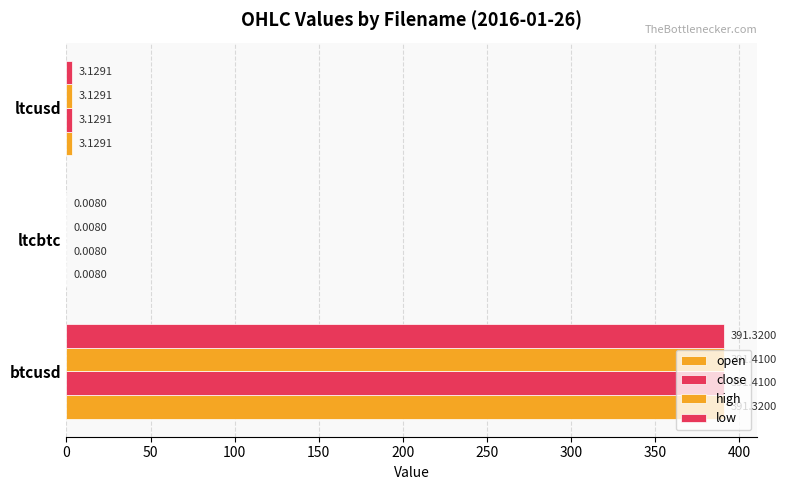

At how many categories does at least one series exceed 217?

1